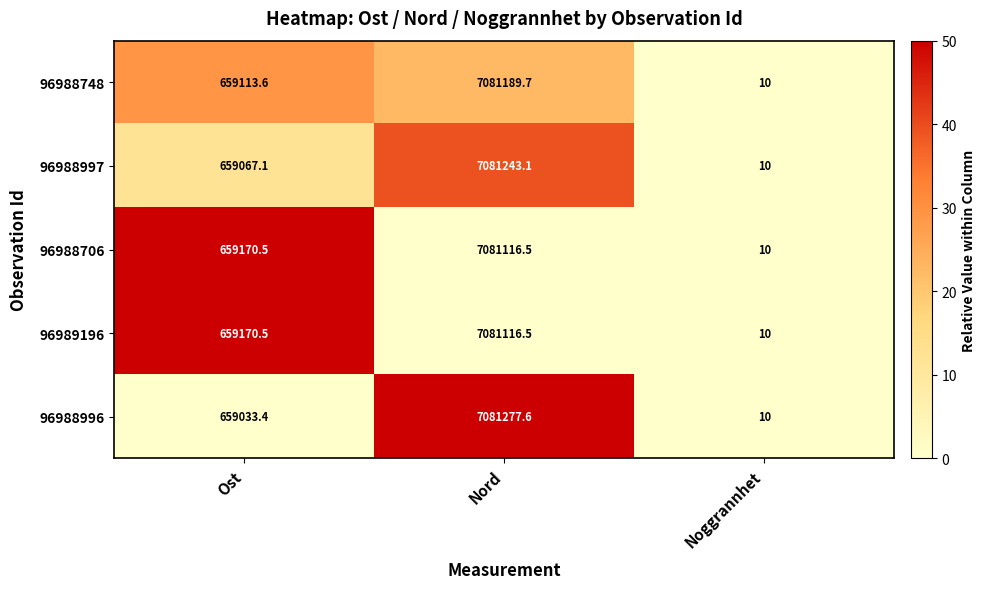

How many data points does each series have?

3